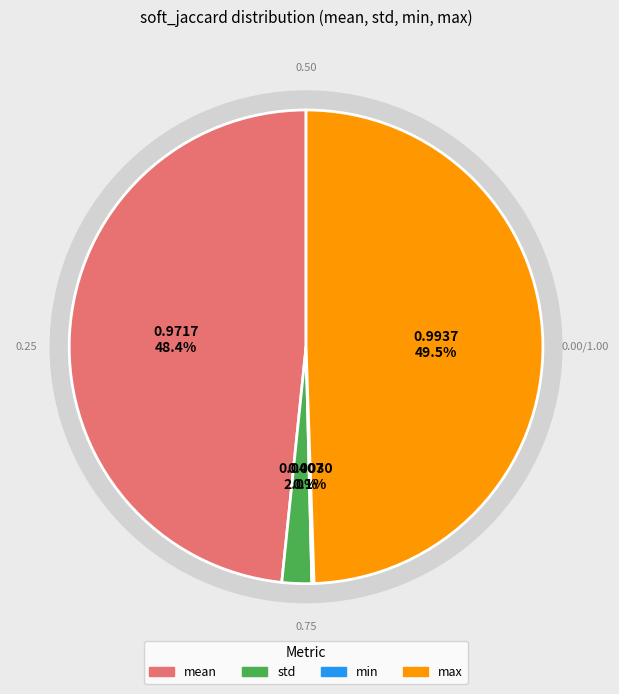

Which slice is the largest?

max